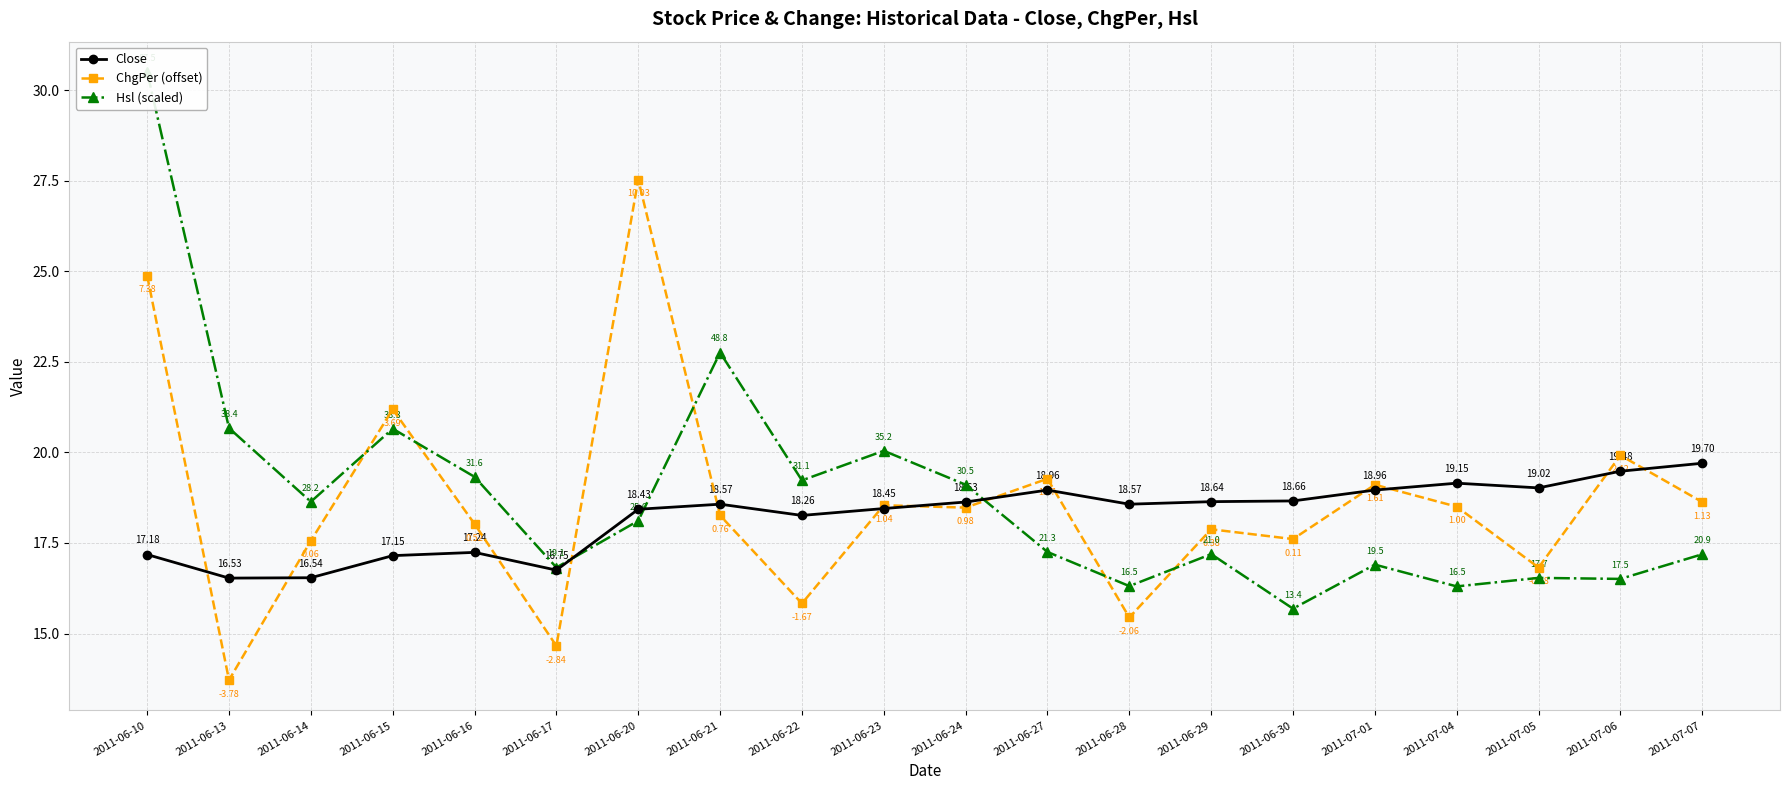

What is the sum of all Close values?

364.9